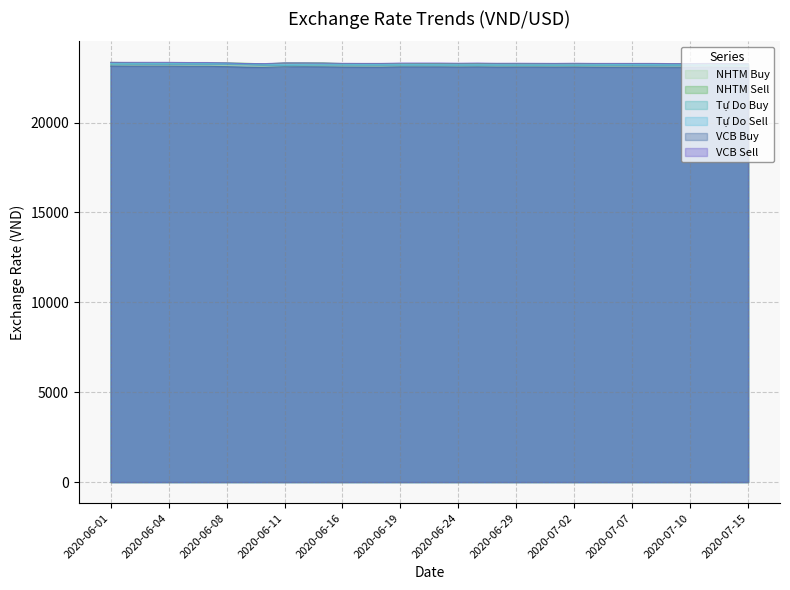

Where is the first local minimum for VCB_sell?

2020-06-24